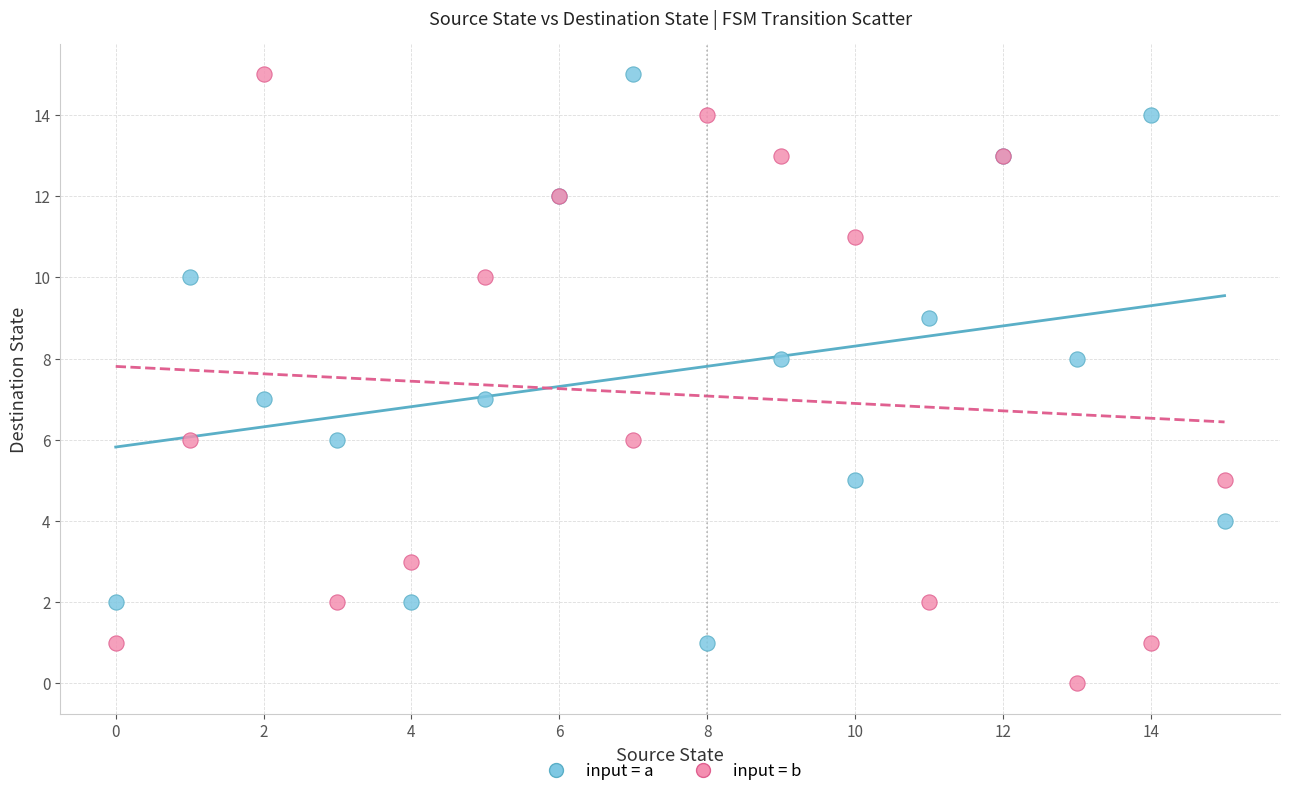

Which series reaches the minimum Y coordinate?

input = b